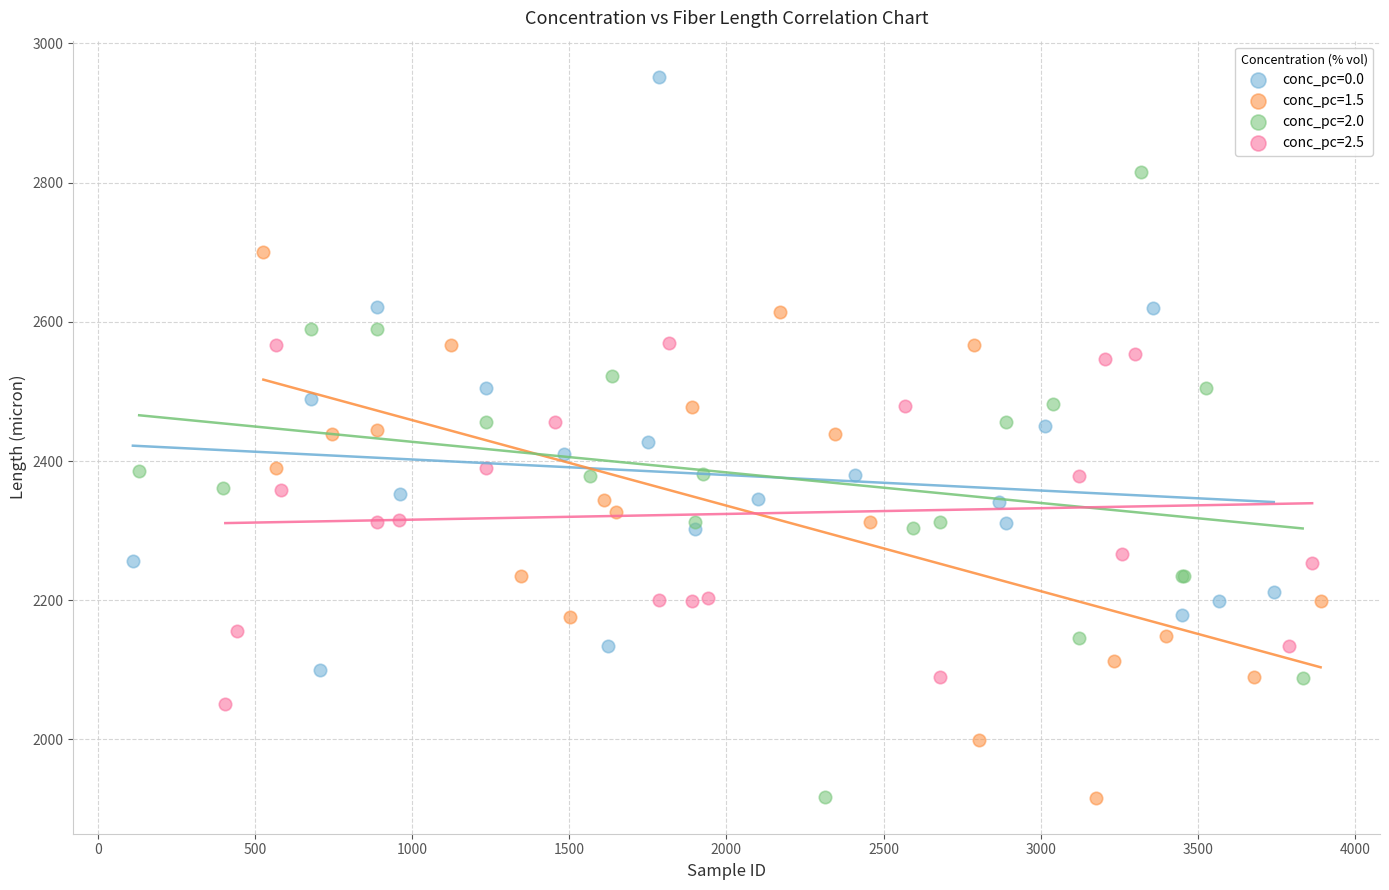

Which series contains the highest Y value?

conc_pc=0.0